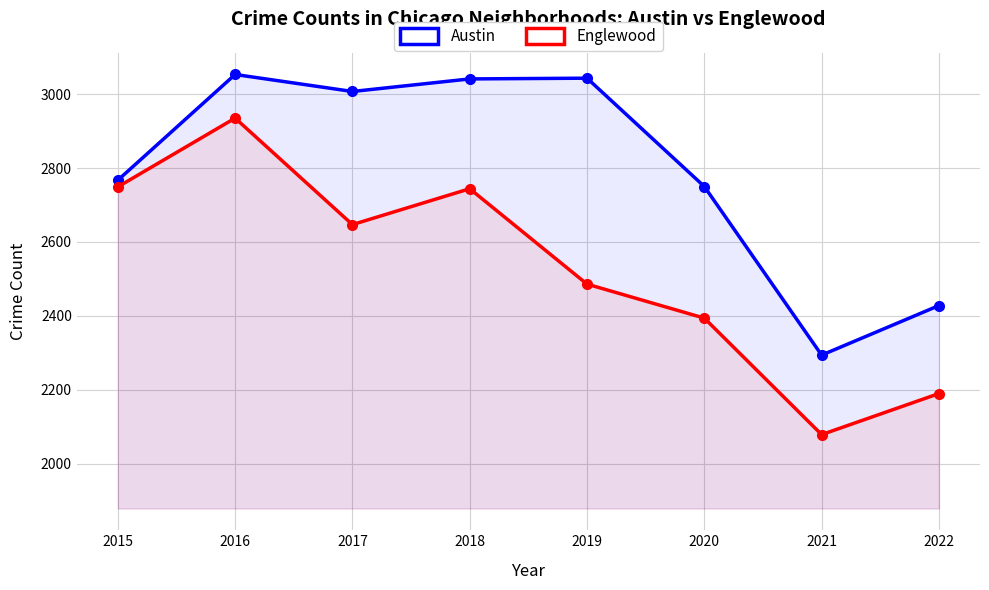

Is it true that Englewood equals 3858 at 2016?

False